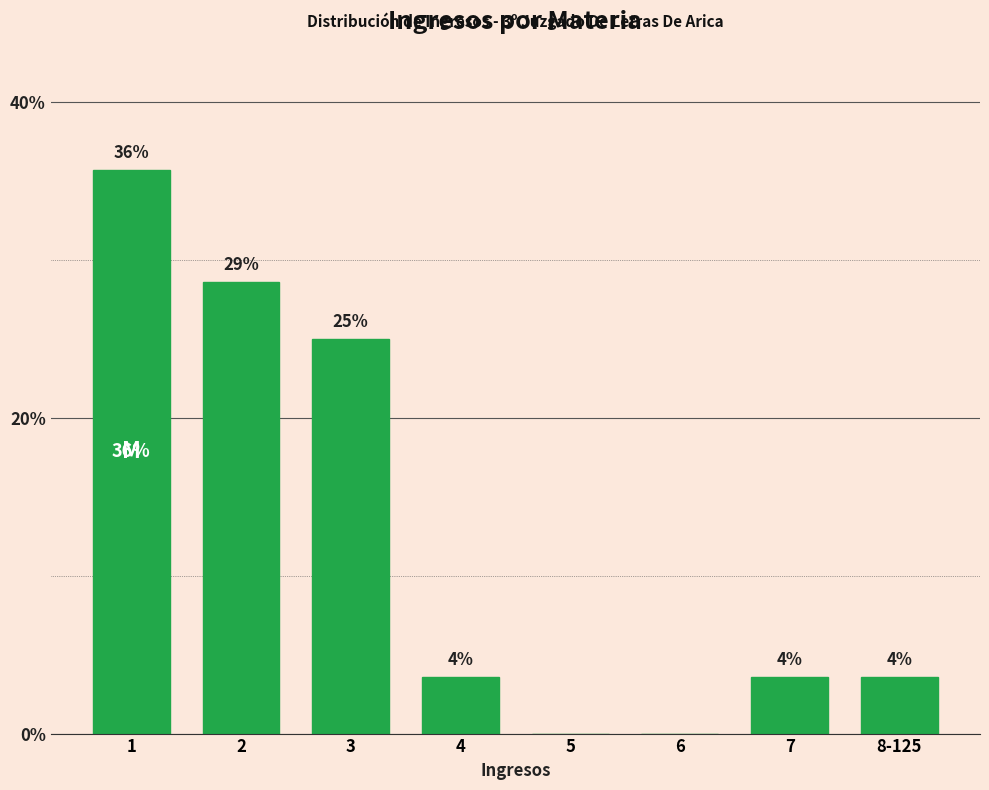

Are the bars horizontal?

No